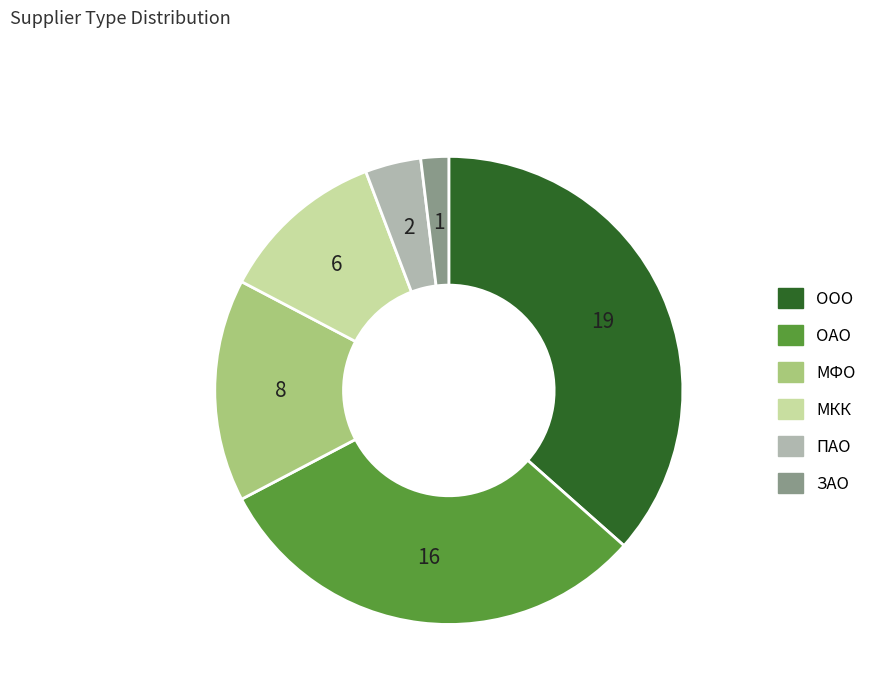

What is the largest slice in the pie chart?

ООО